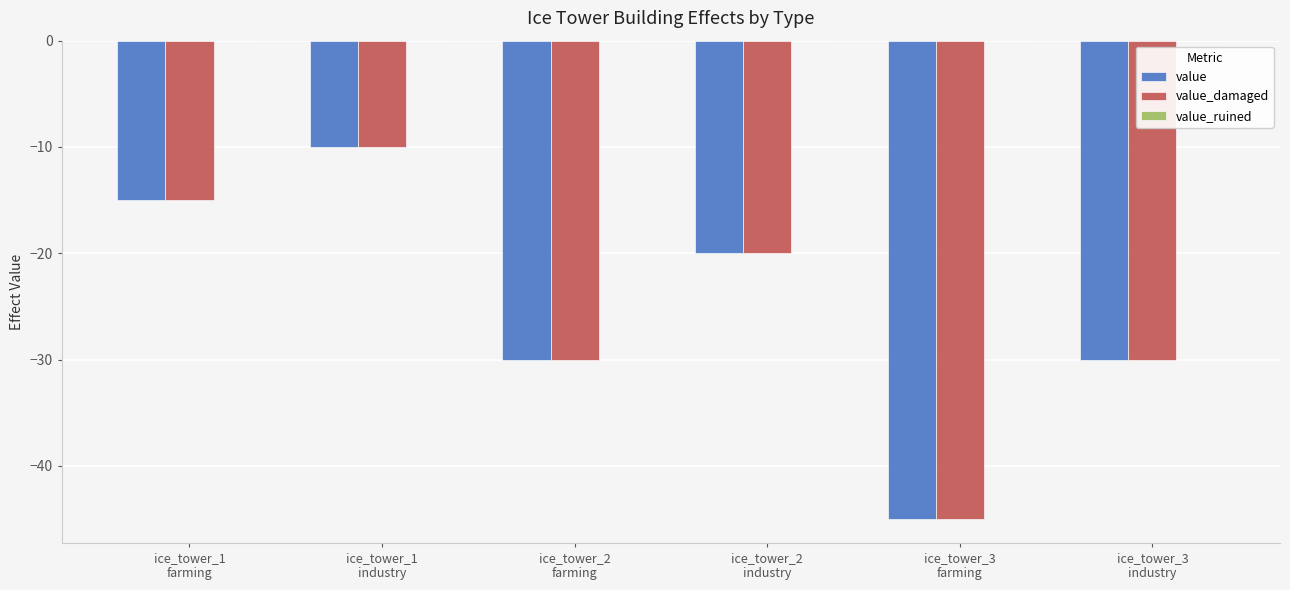

What is the sum of all value values?

-150